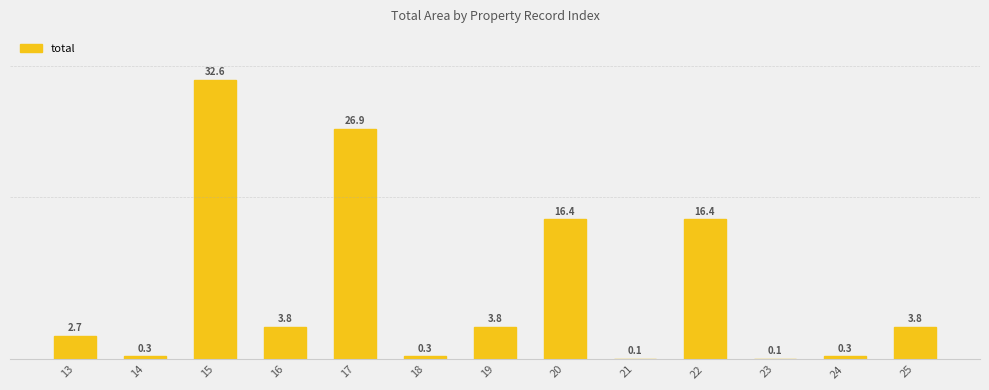

List the labels in order of value, largest first.

15, 17, 20, 22, 16, 19, 25, 13, 24, 14, 18, 21, 23